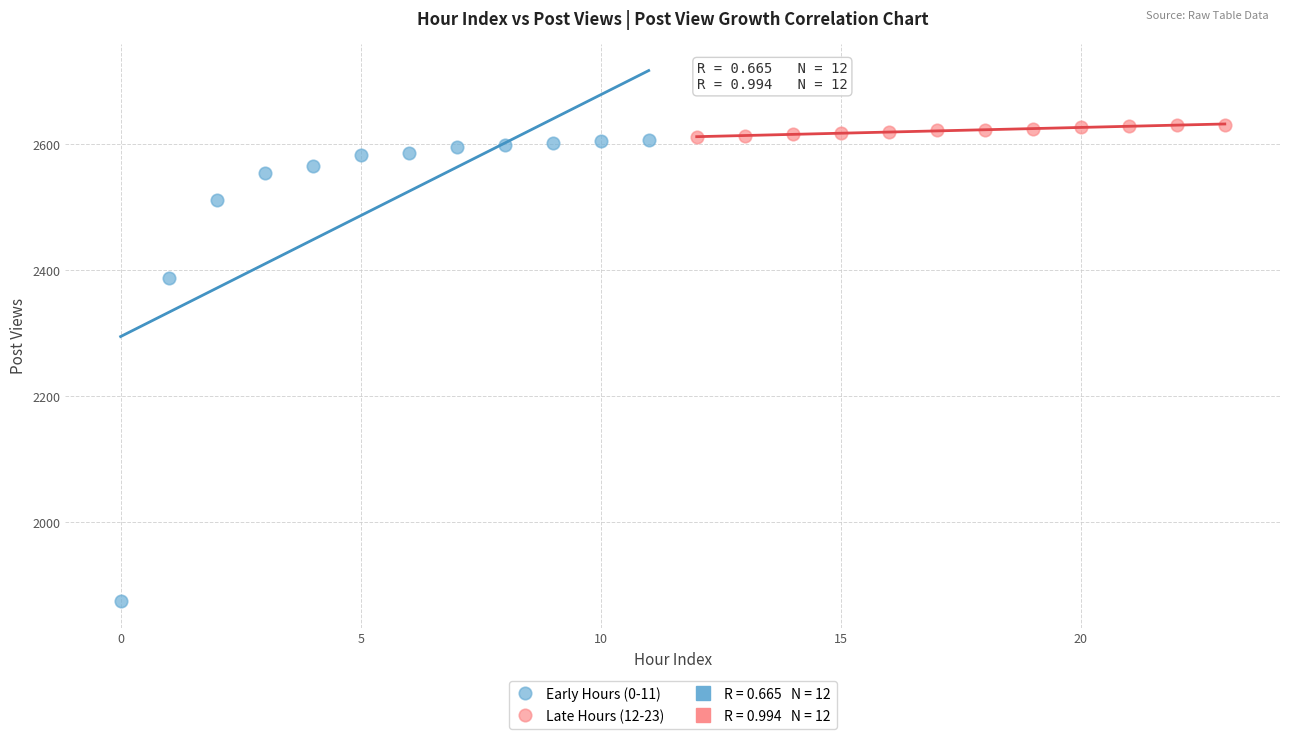

Which series reaches the minimum Y coordinate?

Early Hours (0-11)